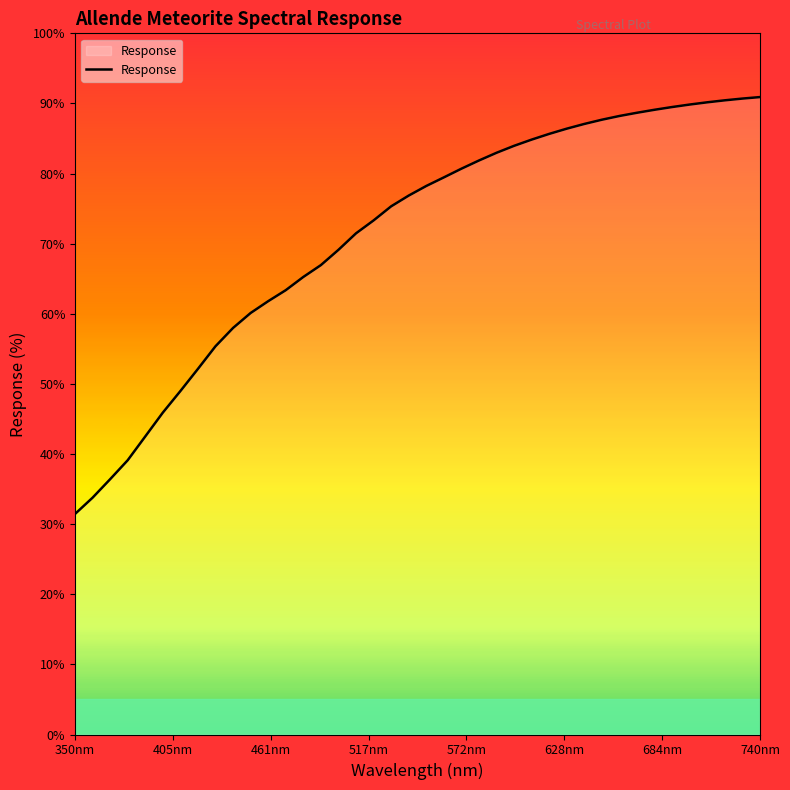

What is the smallest value displayed?

31.4